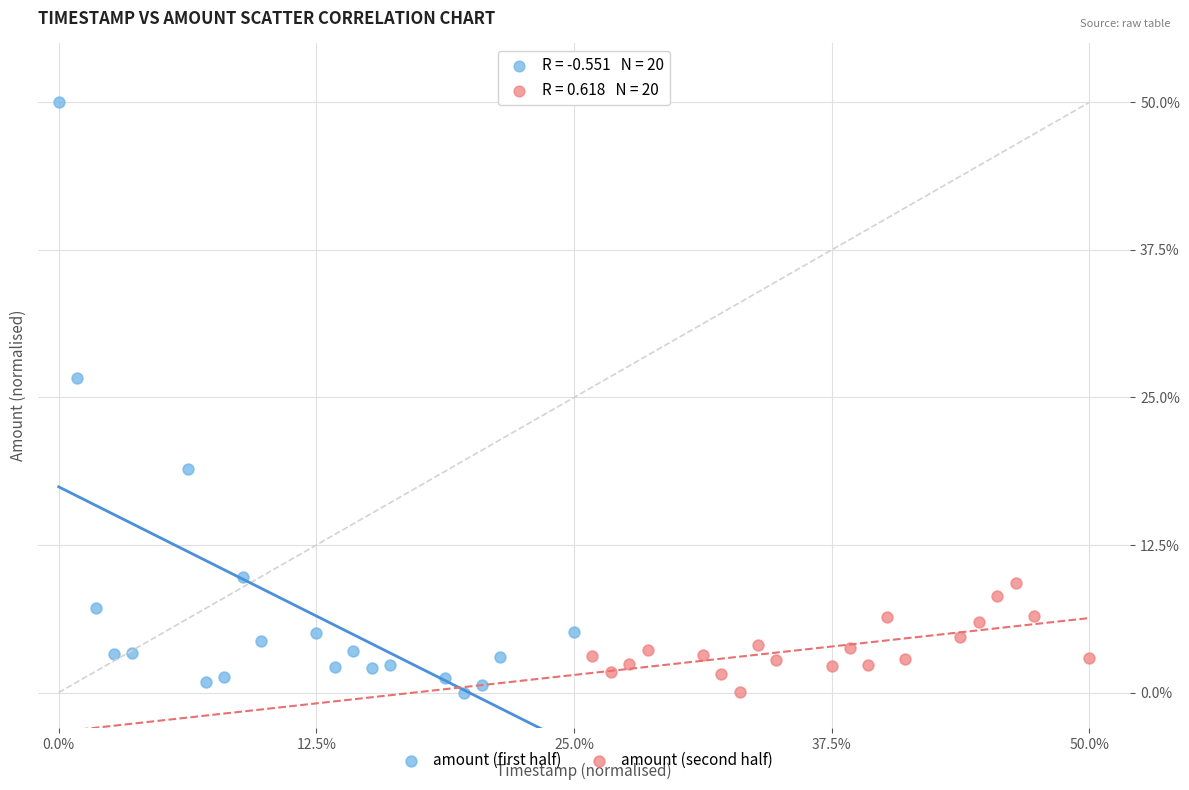

Which series contains the highest Y value?

amount (first half)